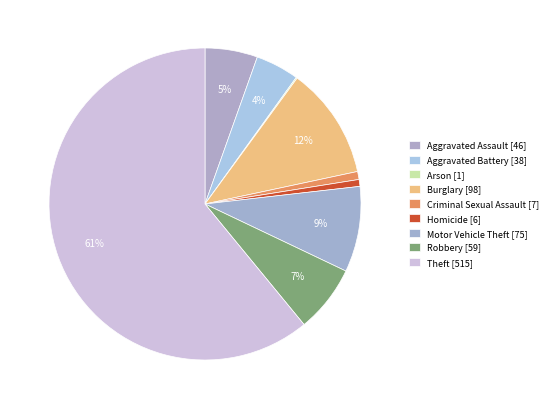

Which category has the biggest portion of the pie?

Theft